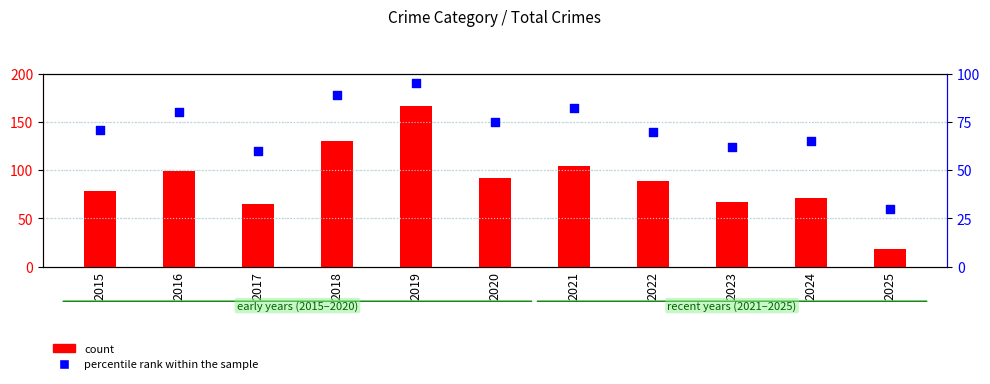

Which series reaches the maximum Y coordinate?

count